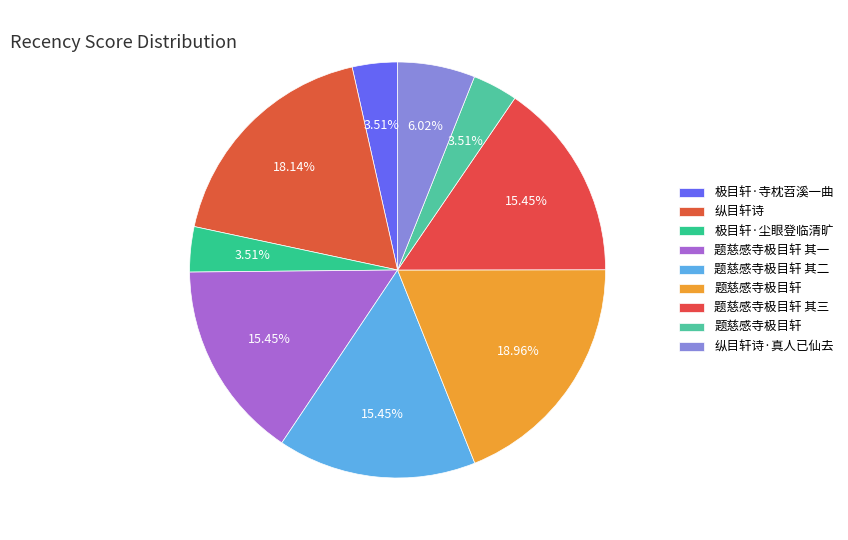

How many slices are in this pie chart?

9